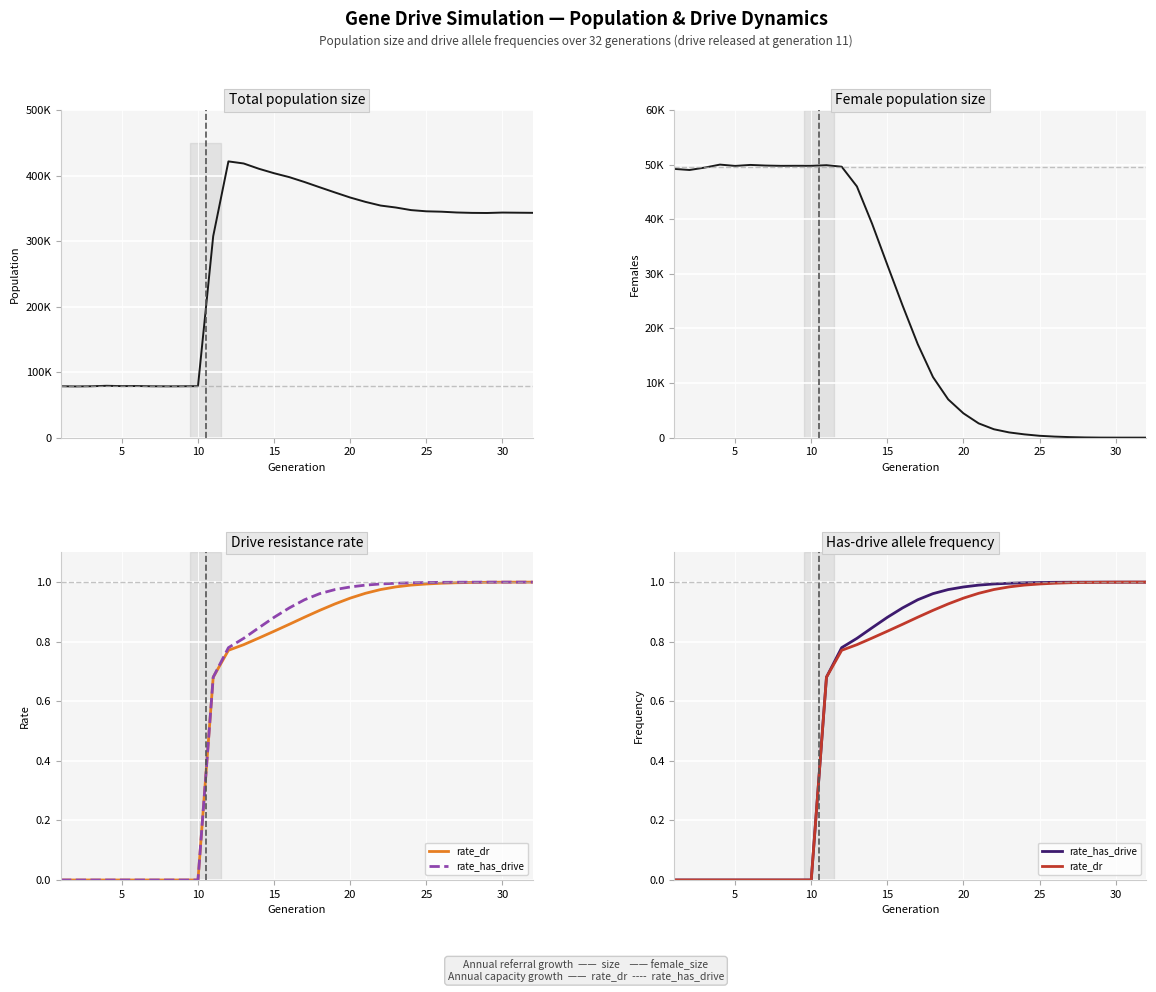

Count the number of categories in the chart.

32